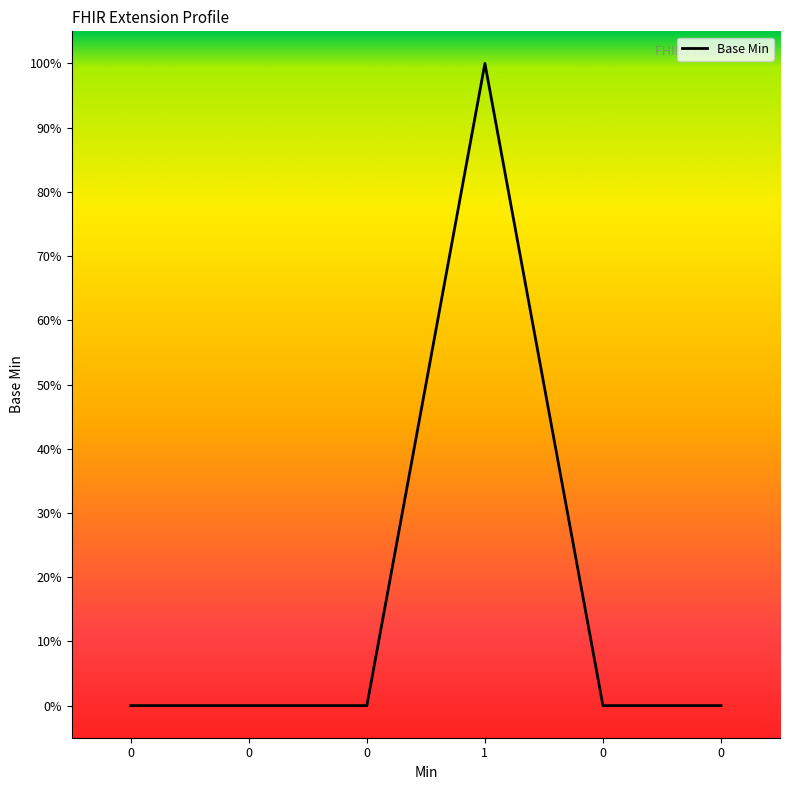

How many data points are above 0?

1